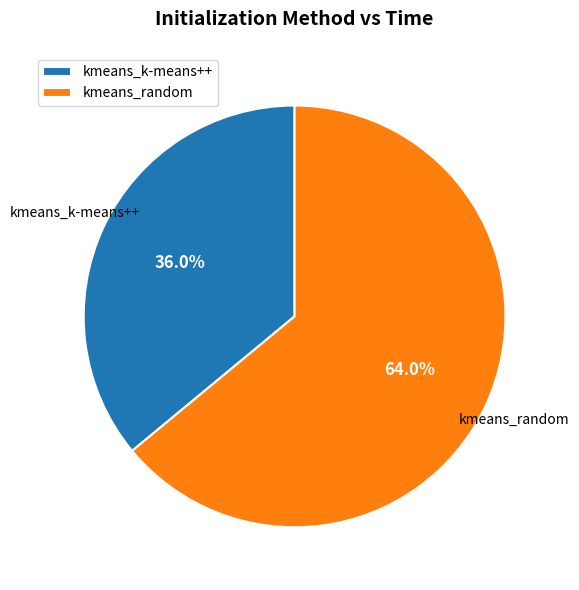

Combined, do kmeans_k-means++ and kmeans_random account for over 50%?

Yes